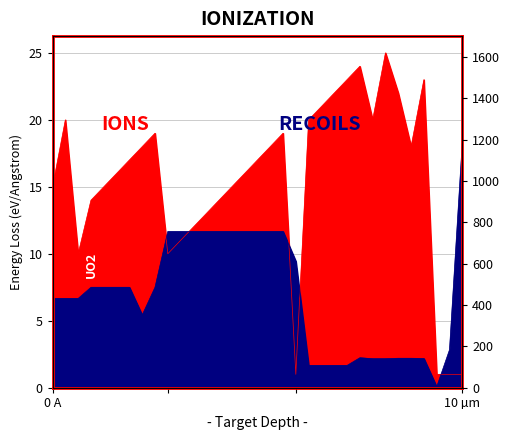

Which series has the widest spread of values?

IONS